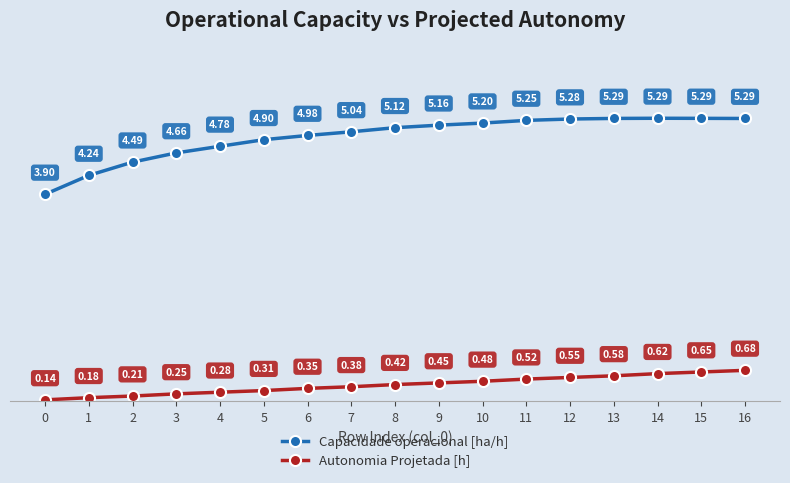

Count the Autonomia Projetada [h] values in the range 0 to 1.

17